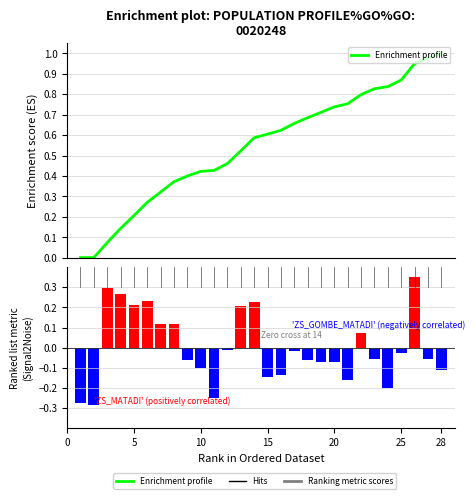

What is the value of the Ranking metric scores bar at the 24th from the left?

-0.2